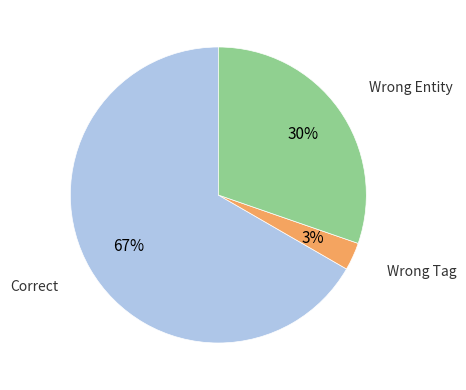

Is there any slice that represents more than half of the pie?

Yes